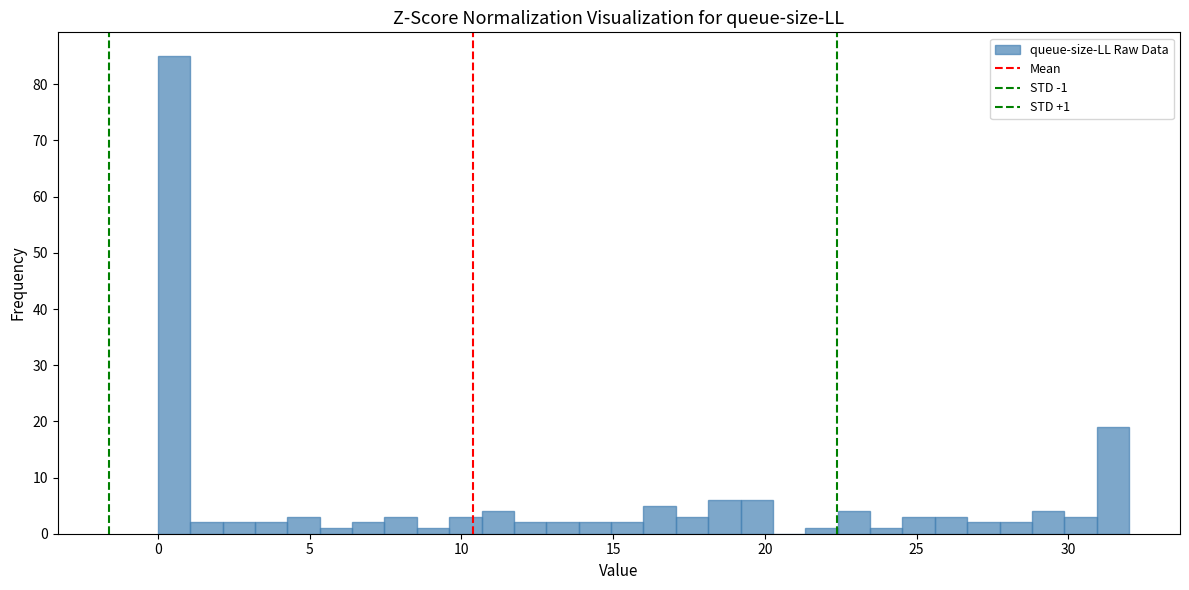

Read against the x-axis, roughly where is the centre of the tallest bar?

0.5